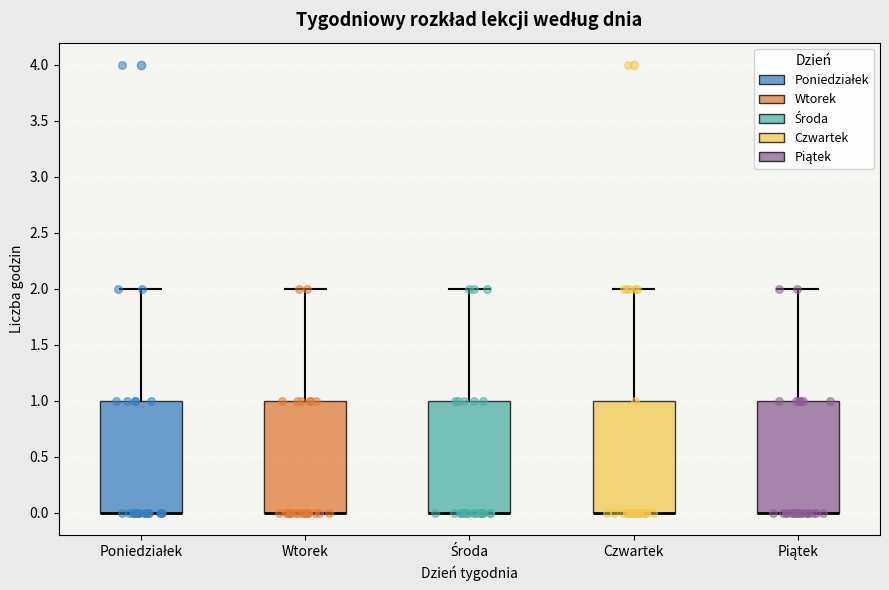

Reading left to right, read every box against the y-axis: the position of its median line, the range the box covers, and the ends of its whiskers. The values are not printed on the chart, so give them approximately, as read against the axis.

Poniedziałek: median 0 (drawn on the box's lower edge), box 0 to 1, whiskers 0 to 2
Wtorek: median 0 (drawn on the box's lower edge), box 0 to 1, whiskers 0 to 2
Środa: median 0 (drawn on the box's lower edge), box 0 to 1, whiskers 0 to 2
Czwartek: median 0 (drawn on the box's lower edge), box 0 to 1, whiskers 0 to 2
Piątek: median 0 (drawn on the box's lower edge), box 0 to 1, whiskers 0 to 2